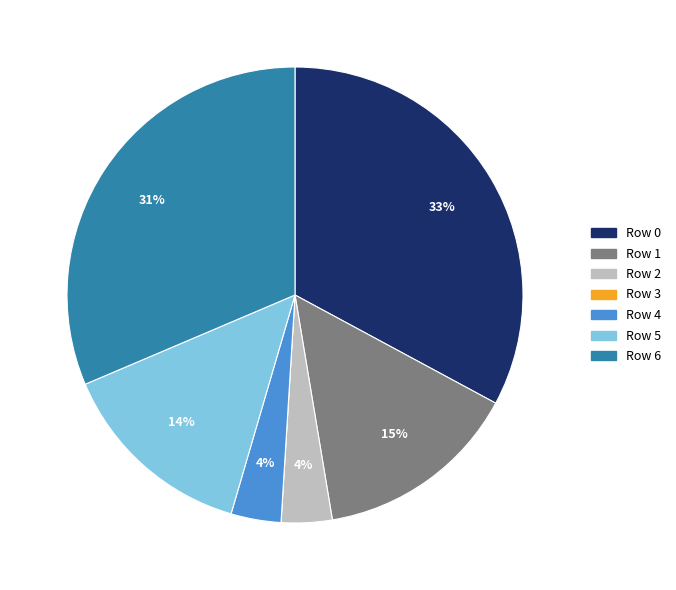

Is there any slice that represents more than half of the pie?

No